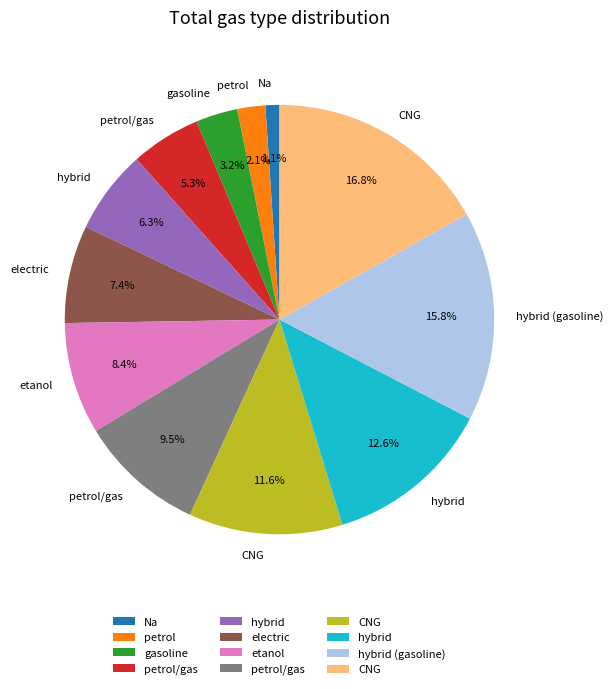

Is there any slice that represents more than half of the pie?

No